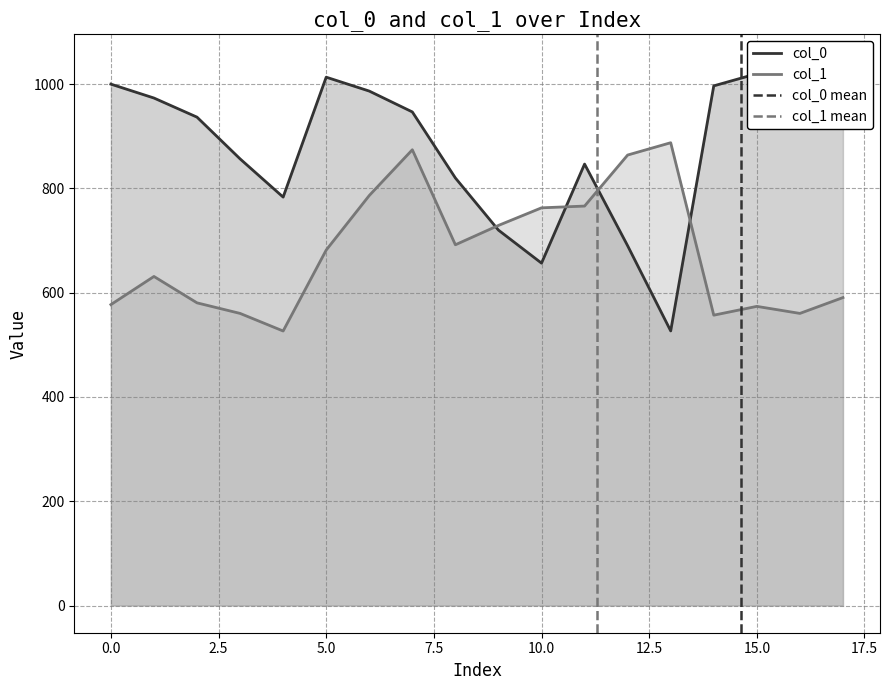

What is the highest value of the col_1 series?

887.6